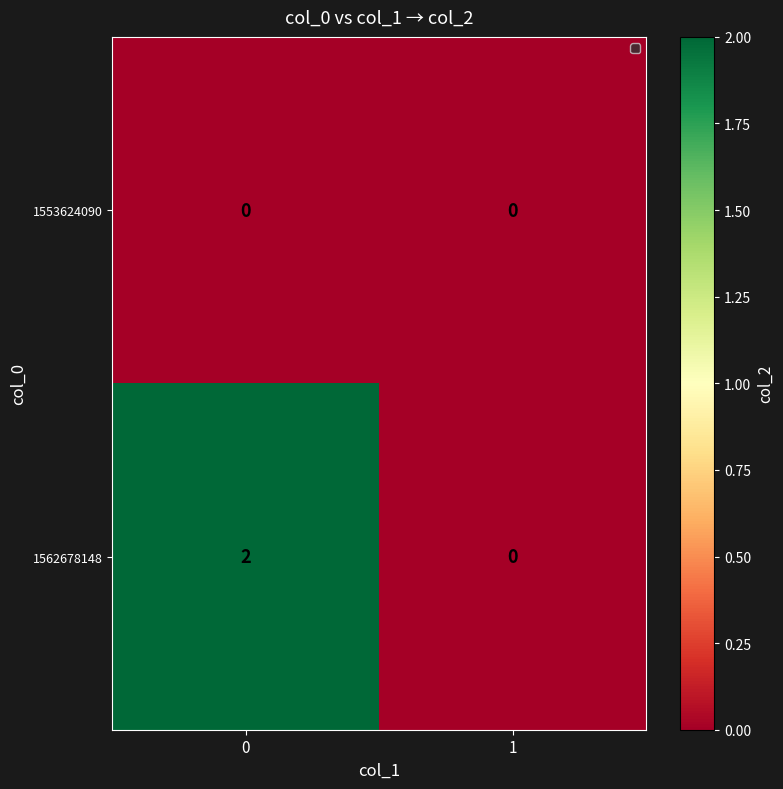

Which series changed the most between 0 and 1?

1562678148